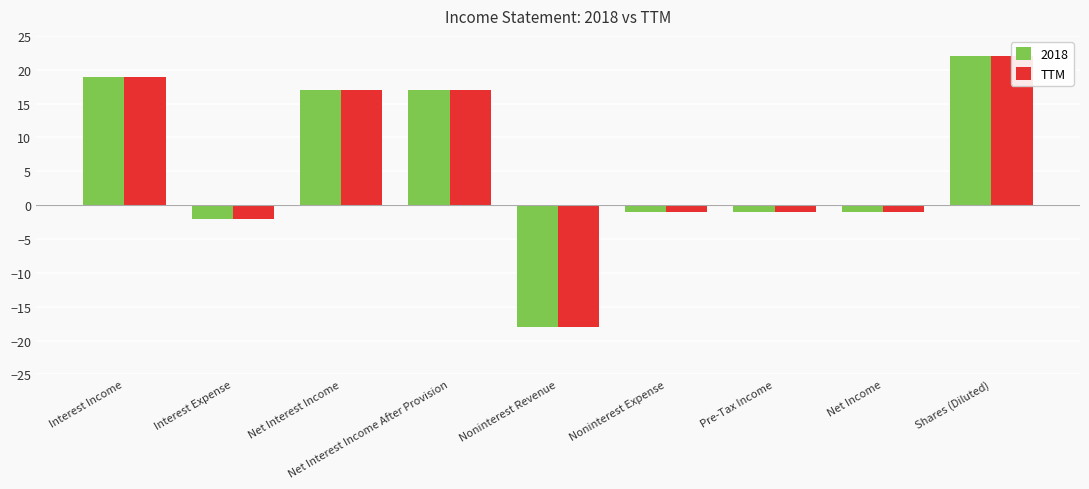

How many bars are there in total?

9